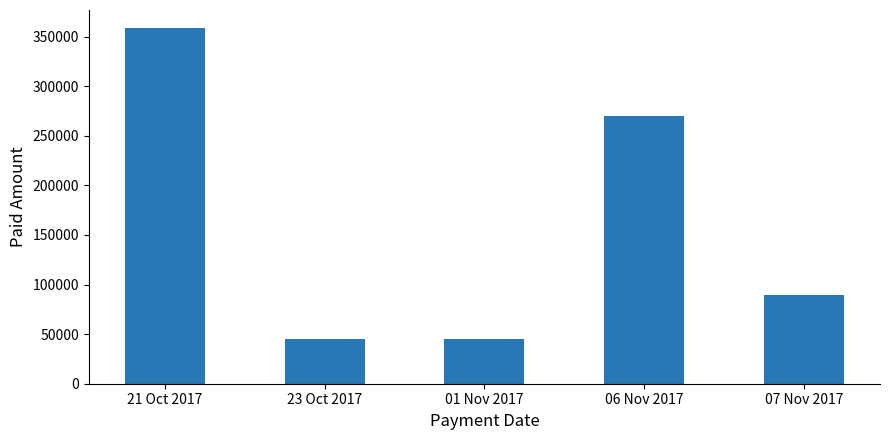

Does the chart contain any negative values?

No